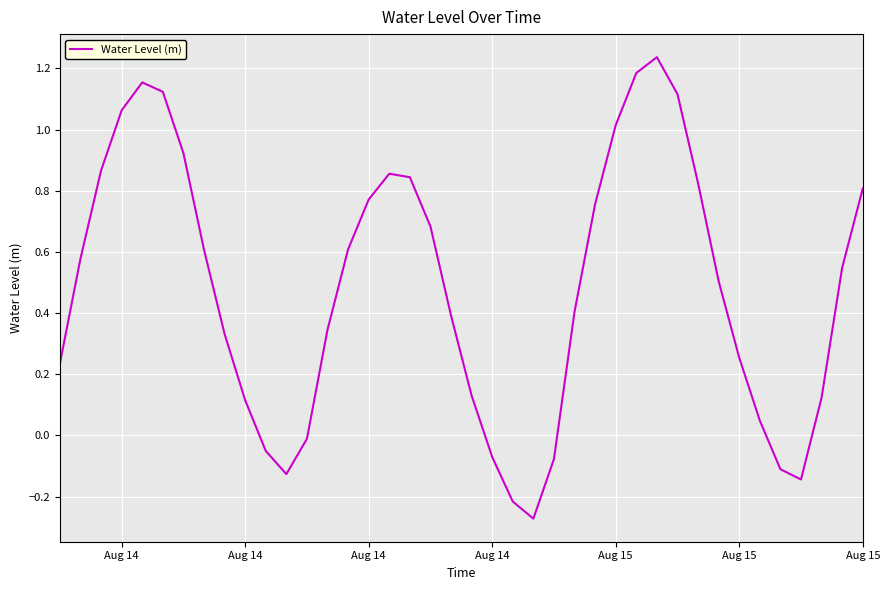

Does the chart display data point markers on the line(s)?

No